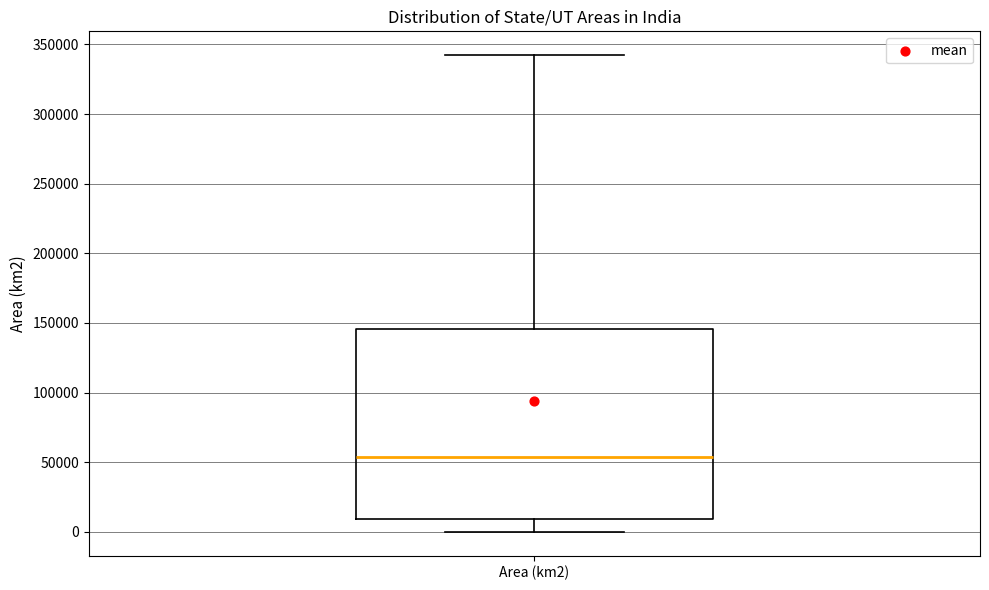

Read this box plot against the y-axis: the position of the median line, the range covered by the box, and the ends of both whiskers. The values are not printed on the chart, so give them approximately, as read against the axis.

median 55000, box 10000 to 145000, whiskers 0 to 340000